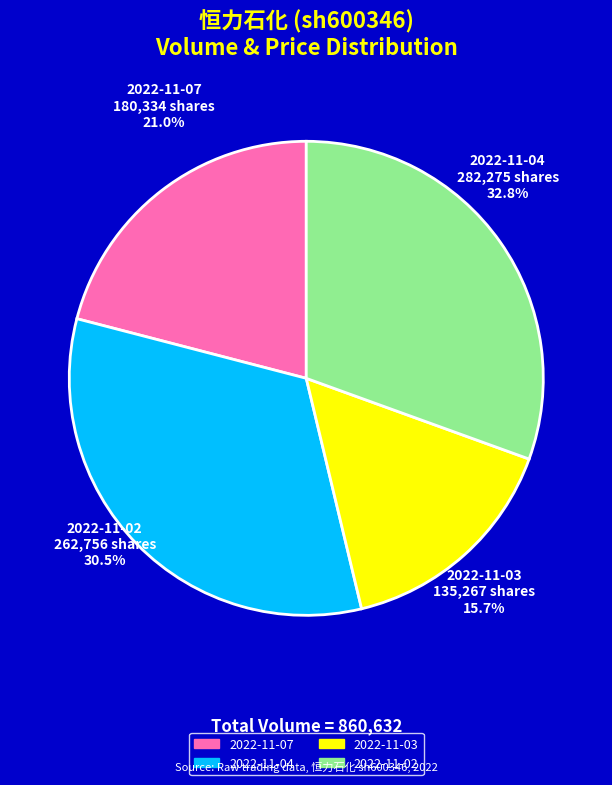

Is there any slice that represents more than half of the pie?

No